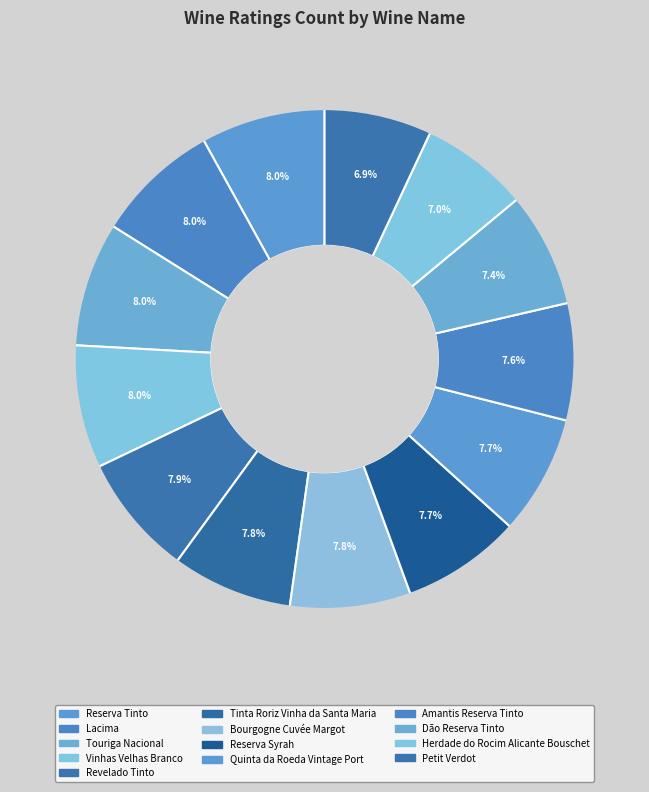

What percentage is the Herdade do Rocim Alicante Bouschet slice, to the nearest percent?

7%